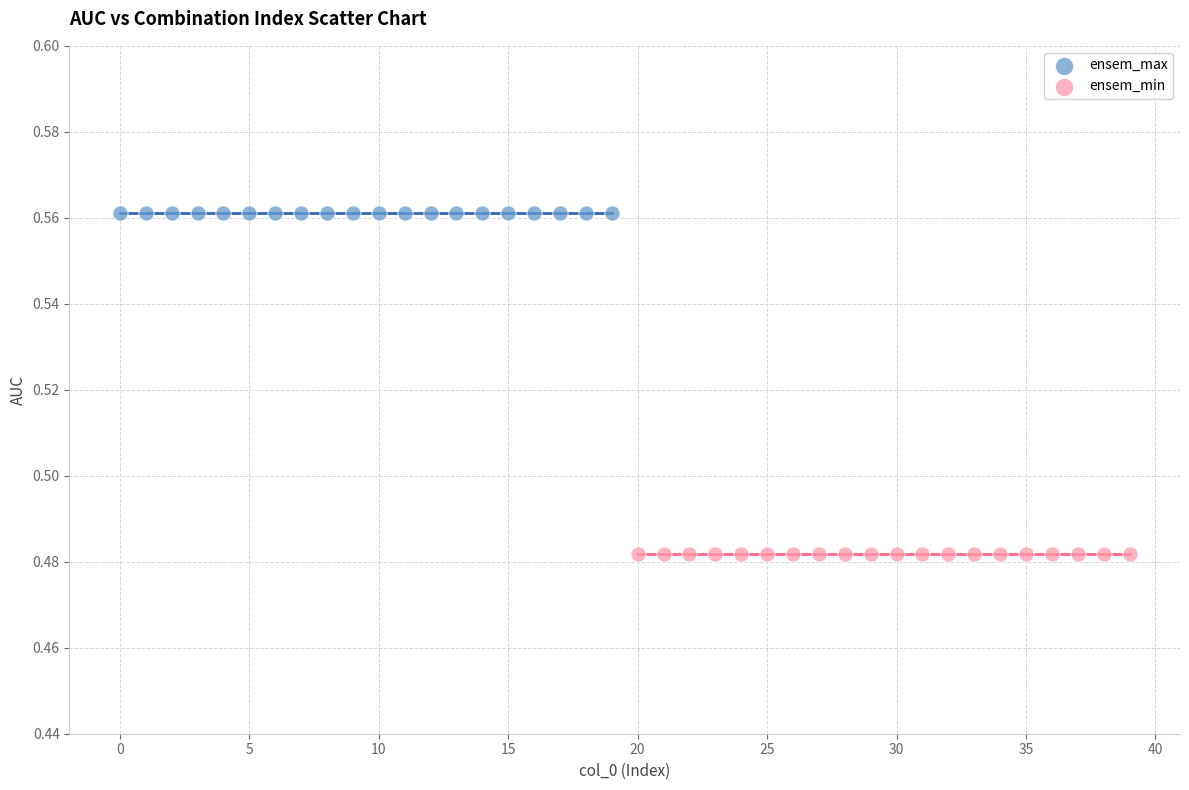

Which series reaches the minimum Y coordinate?

ensem_min